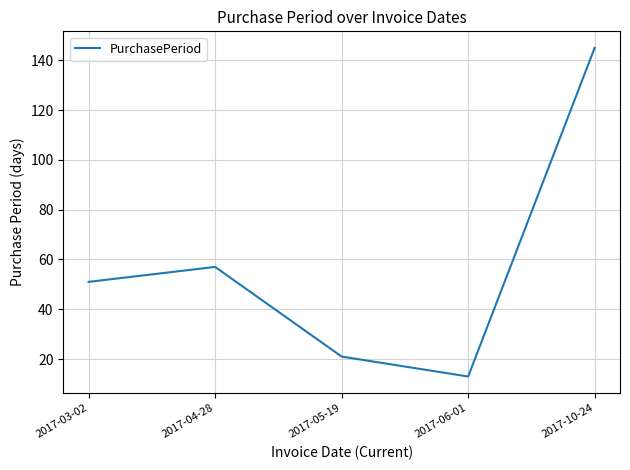

Read the value at 2017-04-28.

57